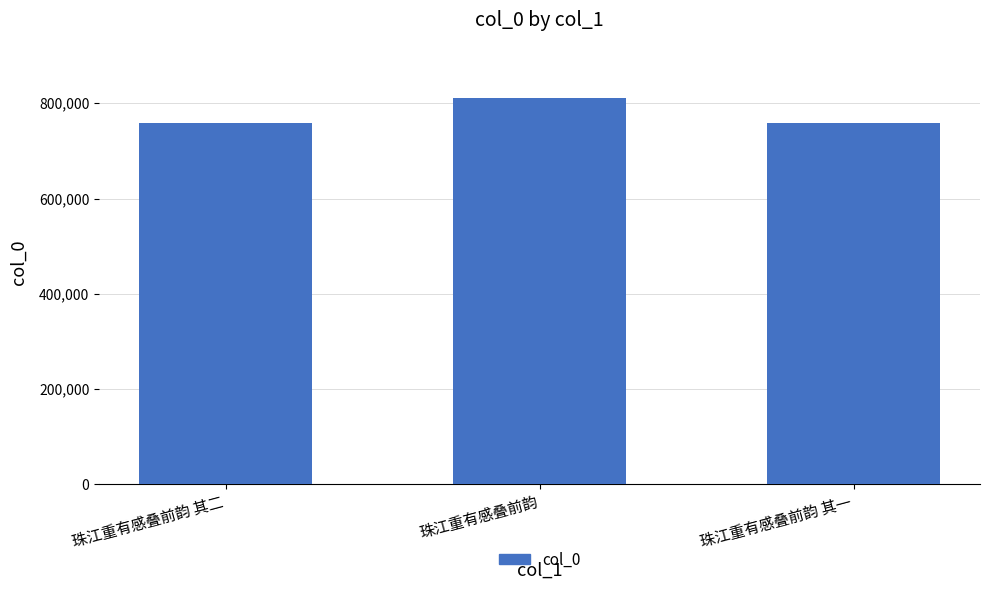

What is the difference between the maximum and minimum values?

51991